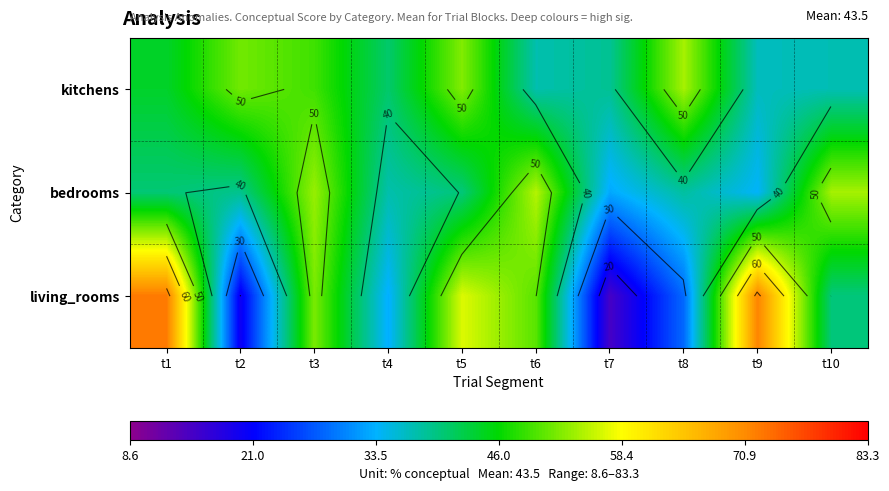

List the labels in order of kitchens value, largest first.

t8, t5, t2, t3, t1, t4, t7, t6, t10, t9